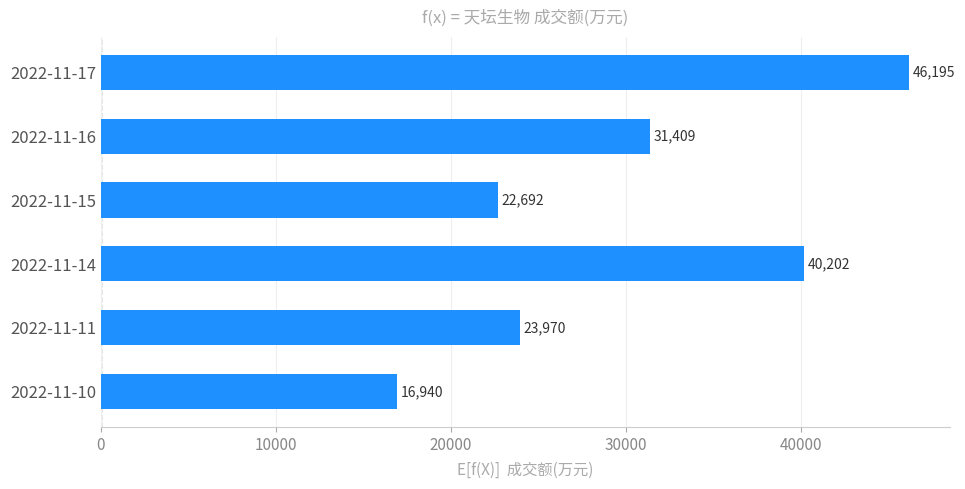

Rank the categories by value from lowest to highest.

2022-11-10, 2022-11-15, 2022-11-11, 2022-11-16, 2022-11-14, 2022-11-17